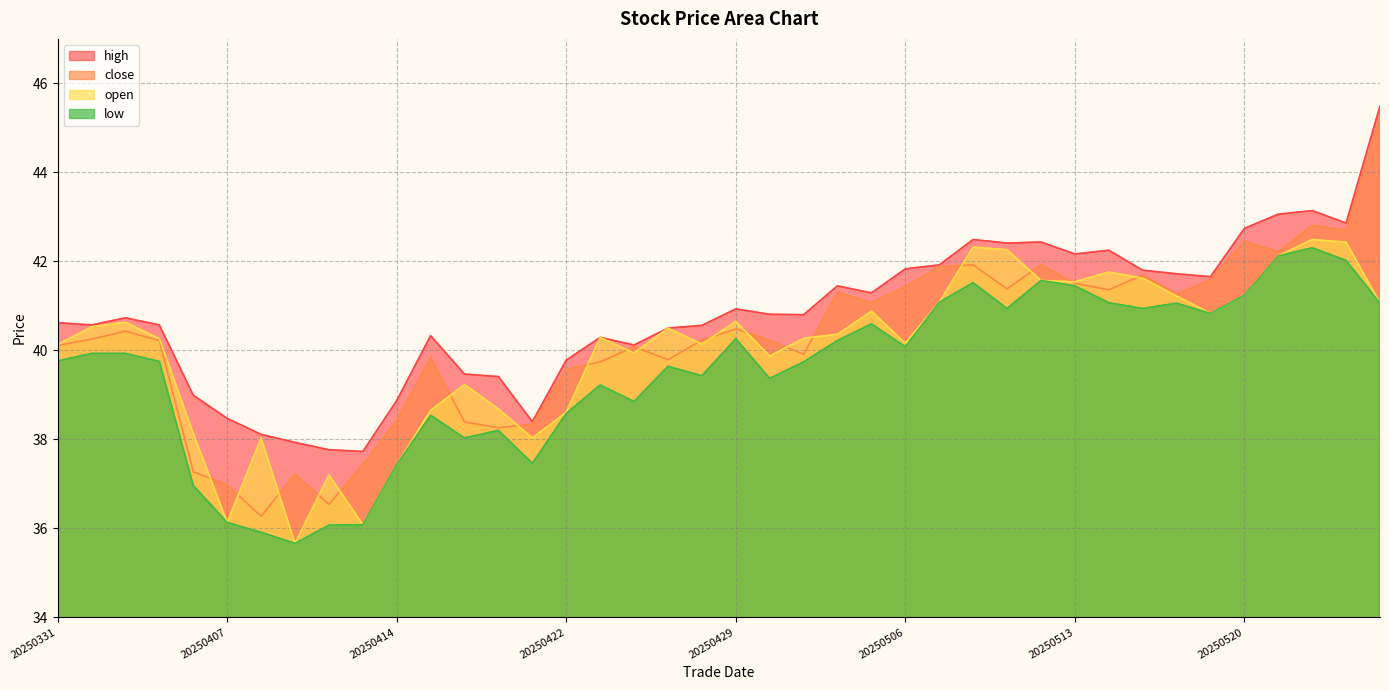

At which label does close reach its peak?

20250527